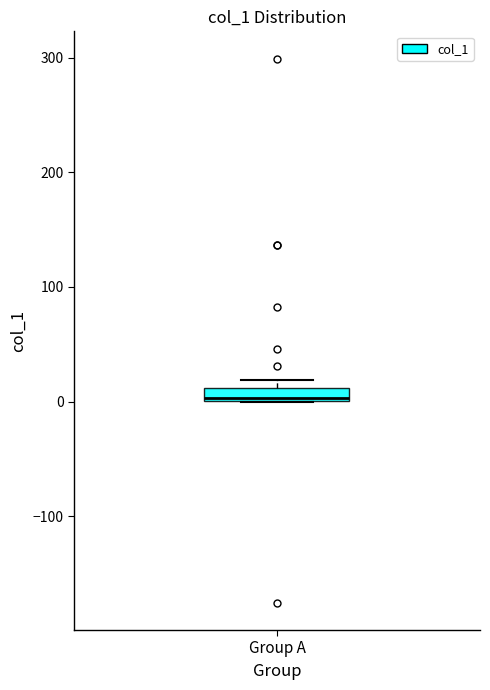

Where is the lower edge of the box for Group A on the y-axis? The values are not printed on the chart, so give them approximately, as read against the axis.

0